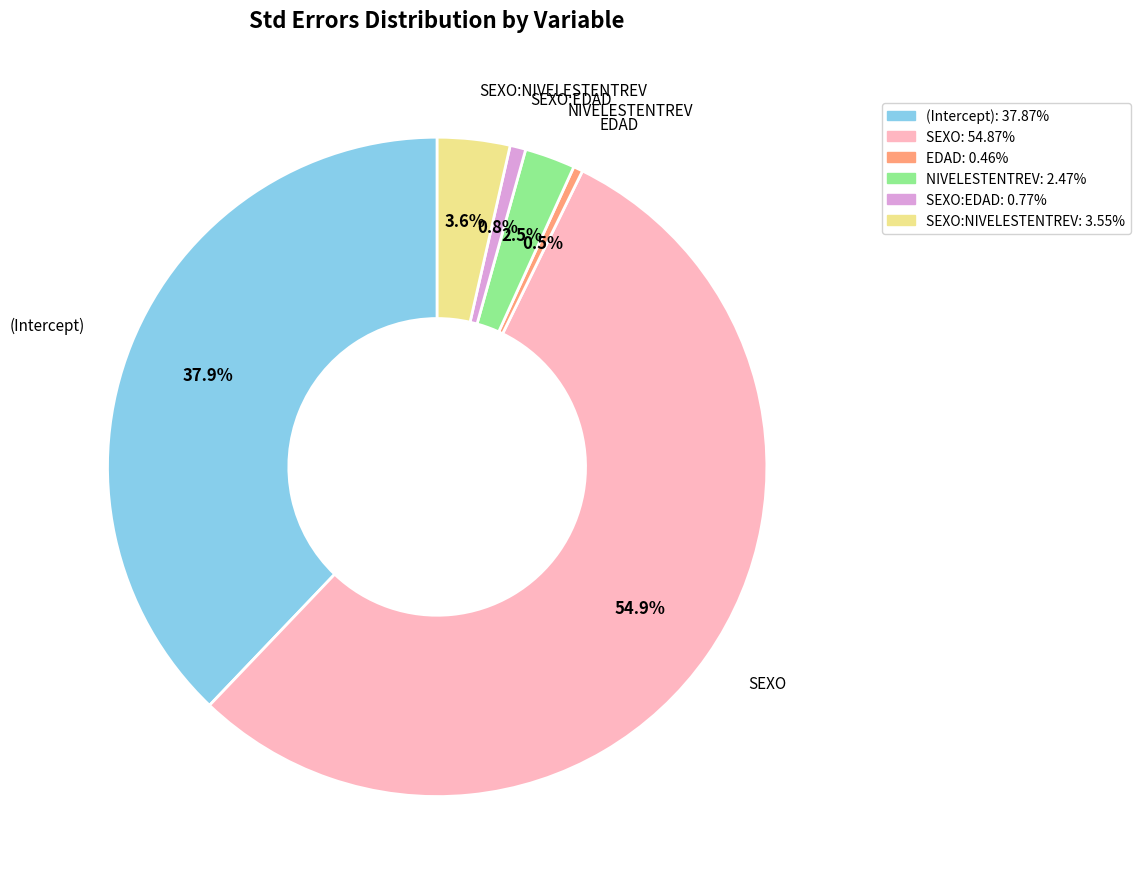

Does SEXO represent more than half of the total?

Yes